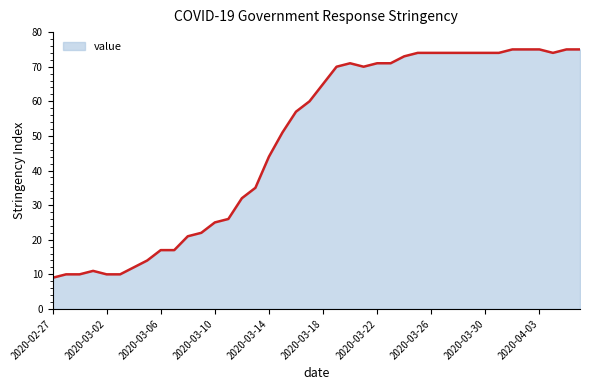

What is the smallest value displayed?

9